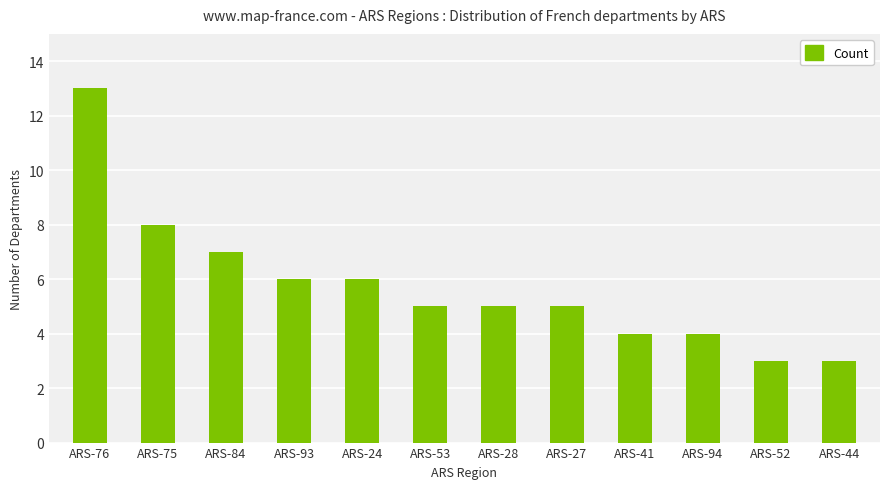

How many values are between 4 and 7?

8